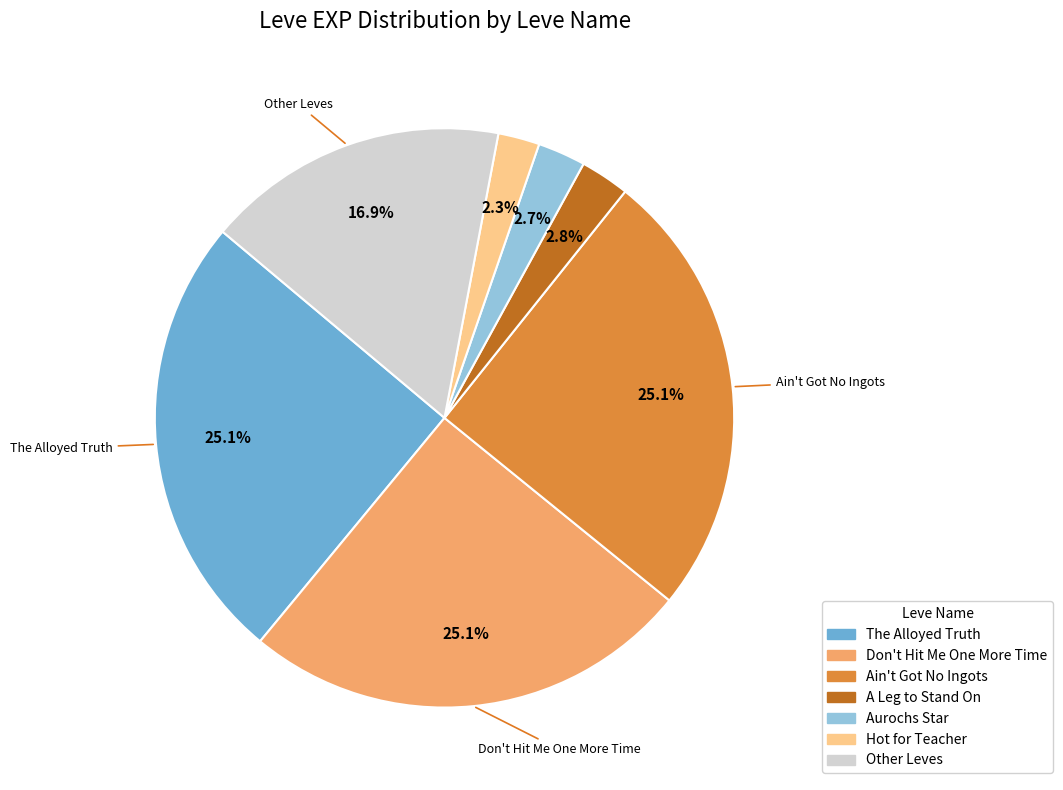

Is there any slice that represents more than half of the pie?

No